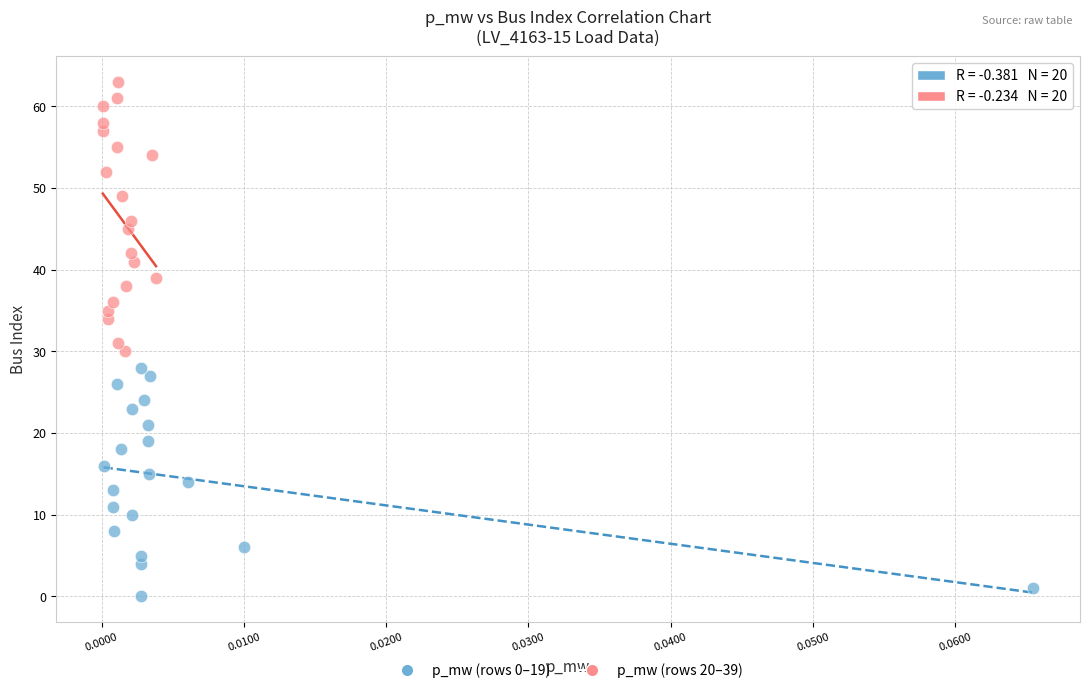

Which series reaches the maximum Y coordinate?

p_mw (rows 20–39)